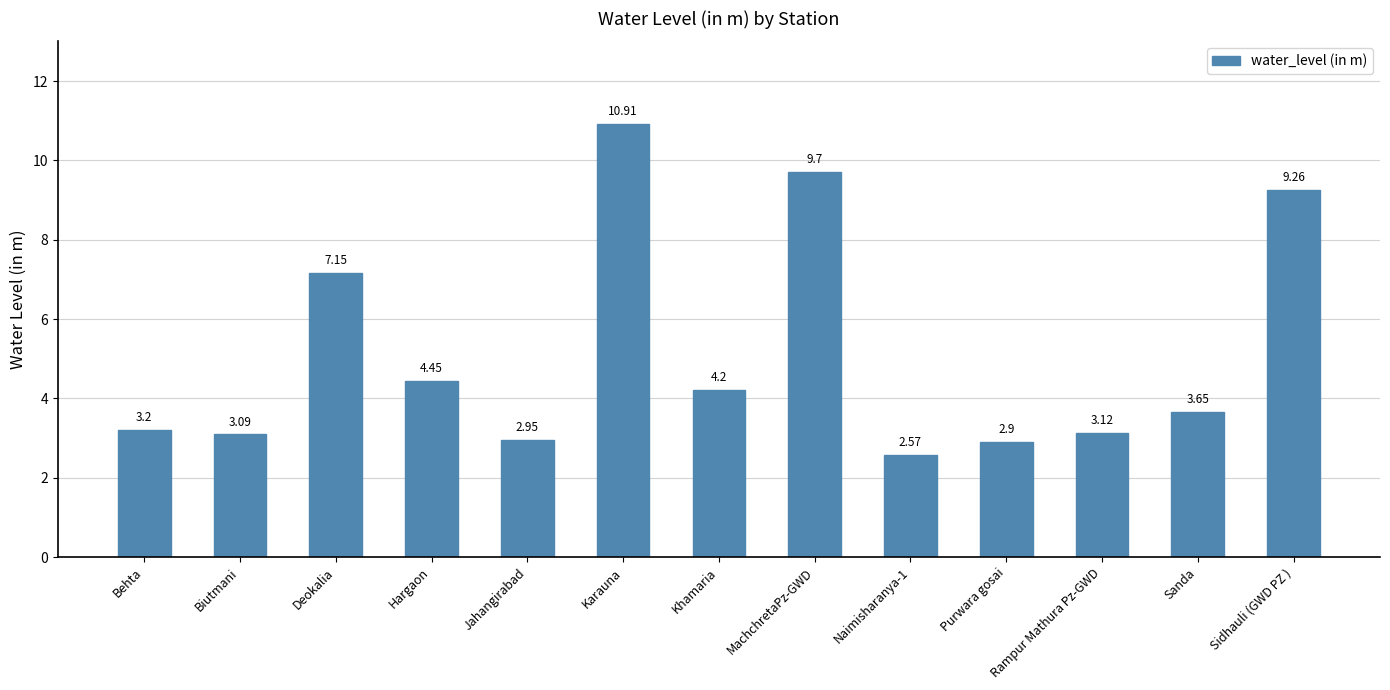

How many bars are there in total?

13